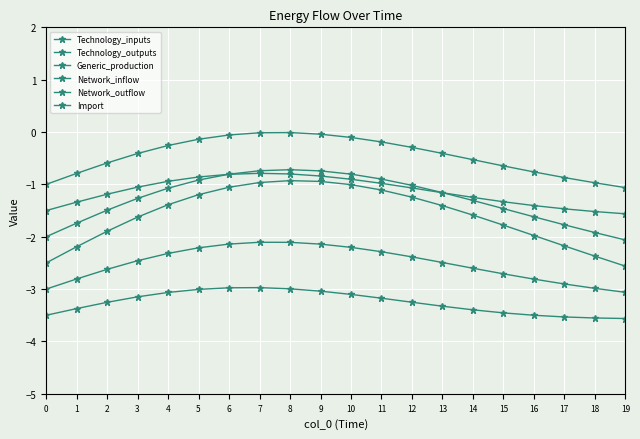

What is the spread (max minus min) of values at 15?

2.8